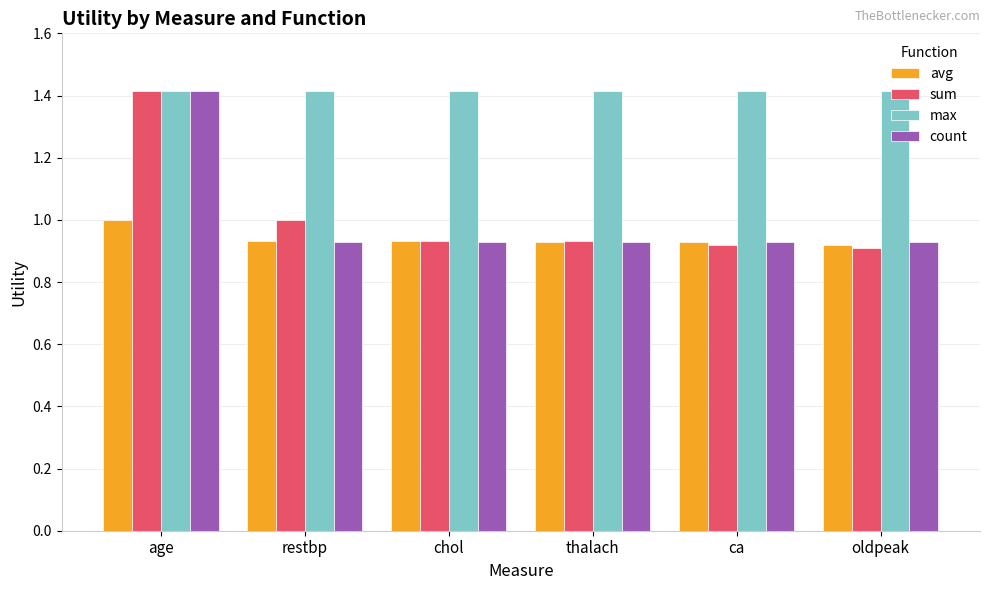

At which category is the sum across all series the highest?

age